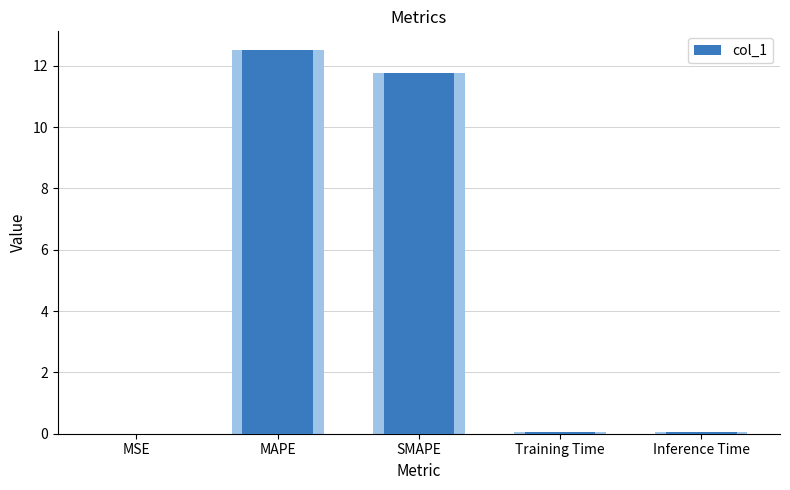

What is the maximum value shown in the chart?

12.5